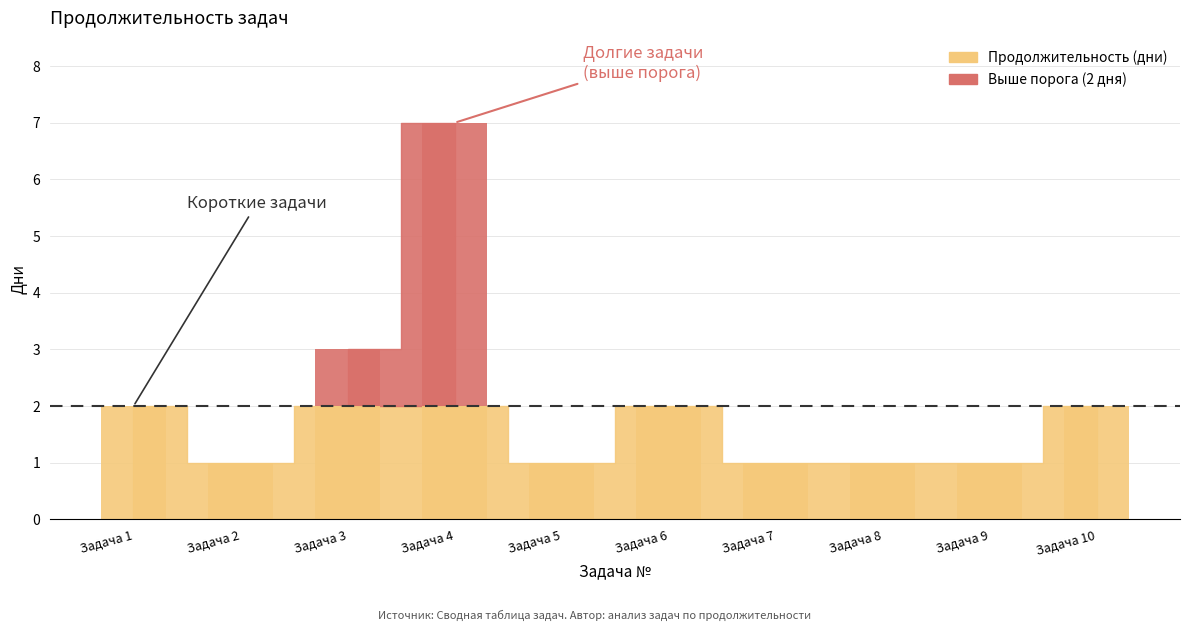

Rank the categories by value from highest to lowest.

4, 3, 1, 6, 10, 2, 5, 7, 8, 9